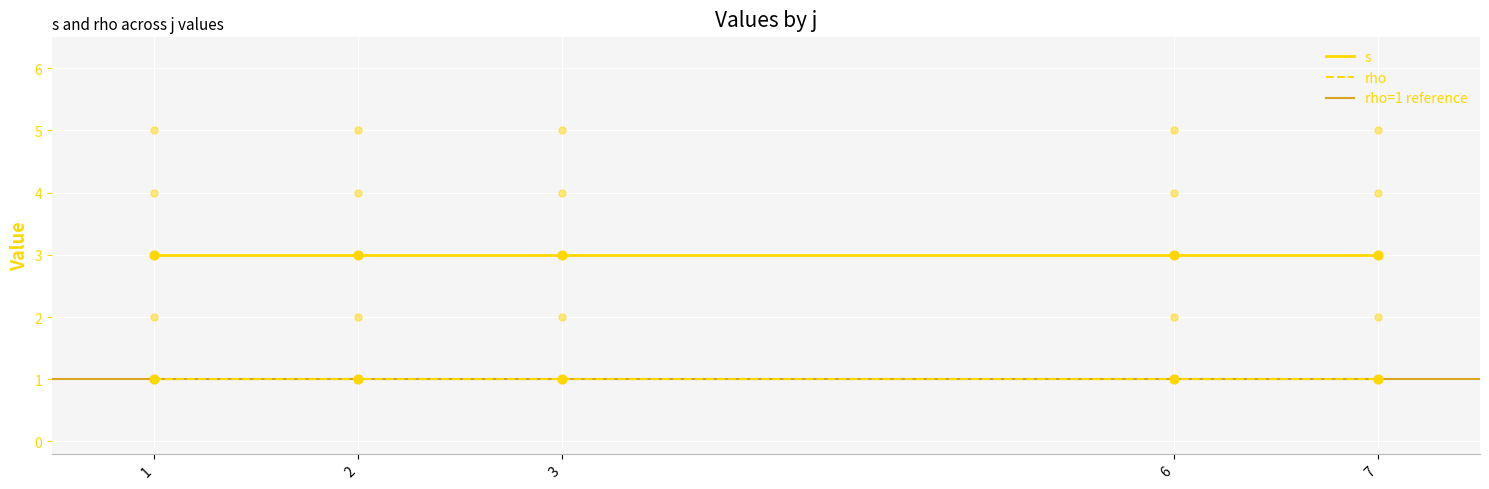

What is the ratio of the value at 7 to the value at 2?

0.2